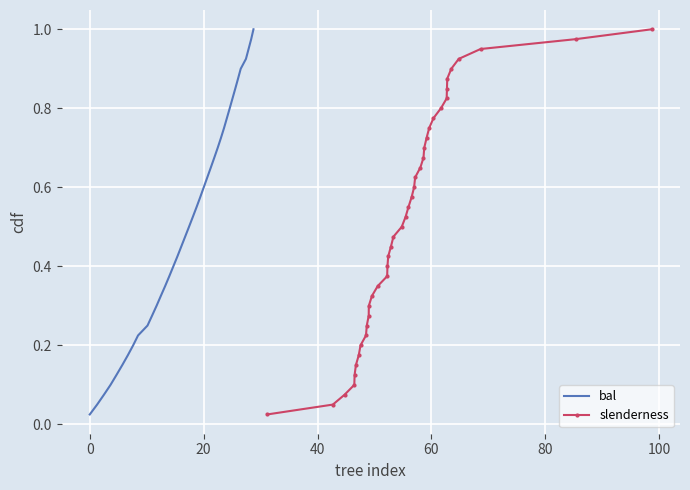

List the series in order of their peak value, highest first.

bal, slenderness